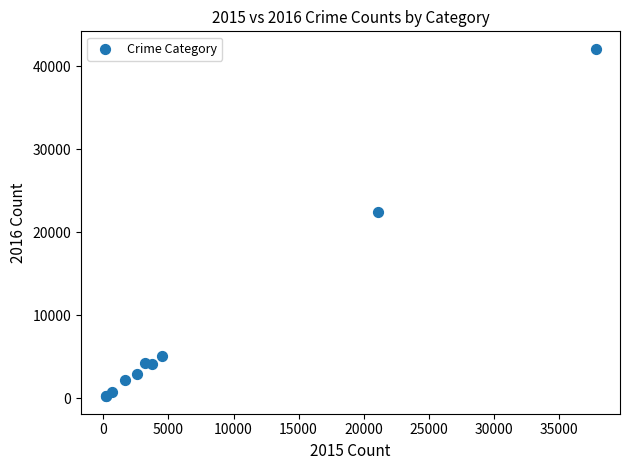

What Y value in the scatter plot is closest to 21157?

22473